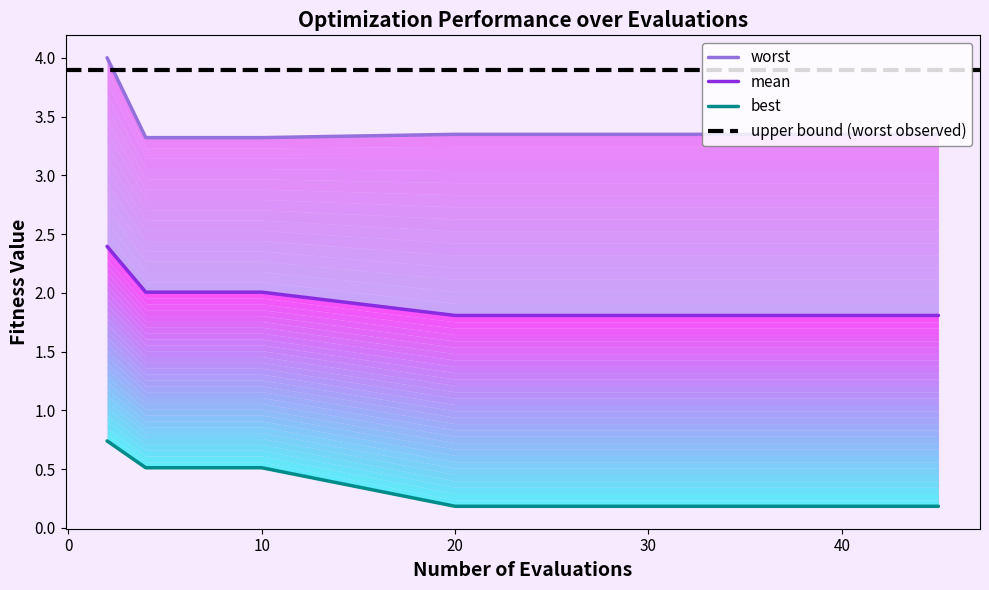

What is the value of the worst point at the 8th from the left?

3.3